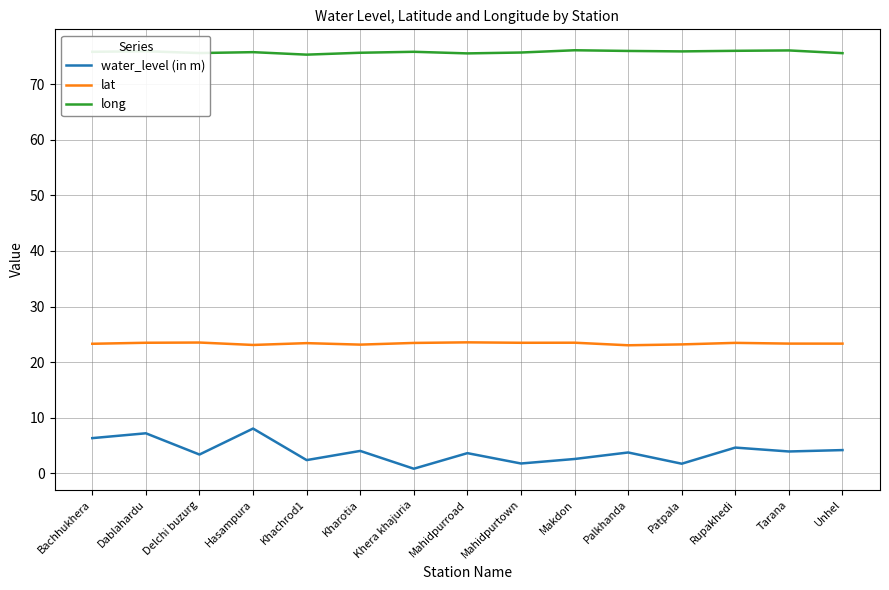

True or false: lat and water_level (in m) intersect in this chart.

False